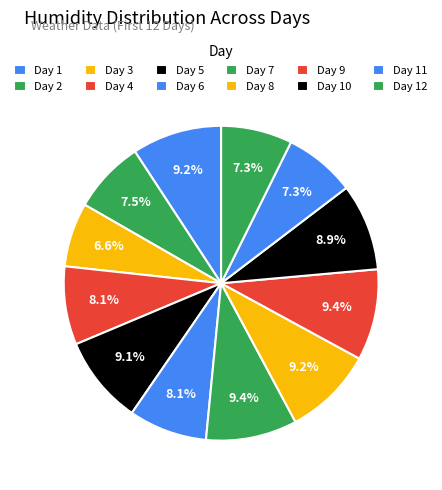

How many segments does this pie chart have?

12